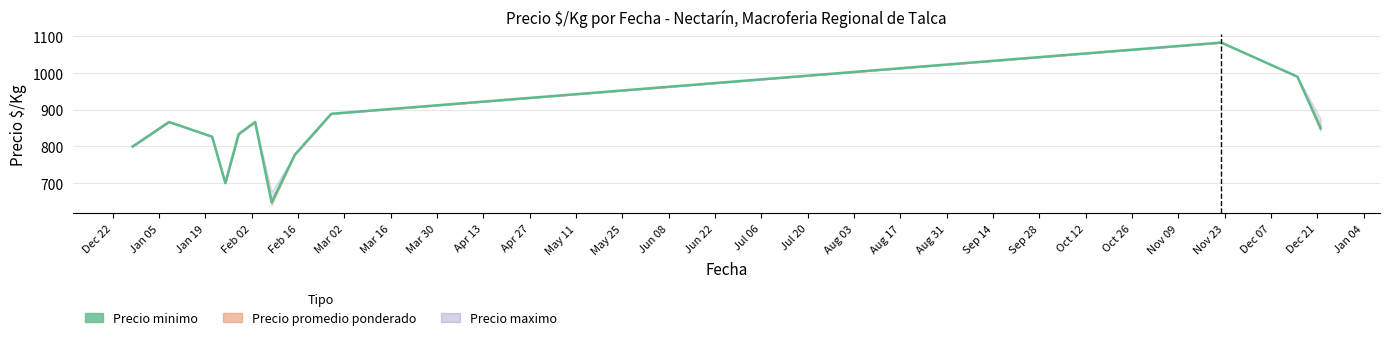

Is it true that the value at Dec 22 is 473.5?

False